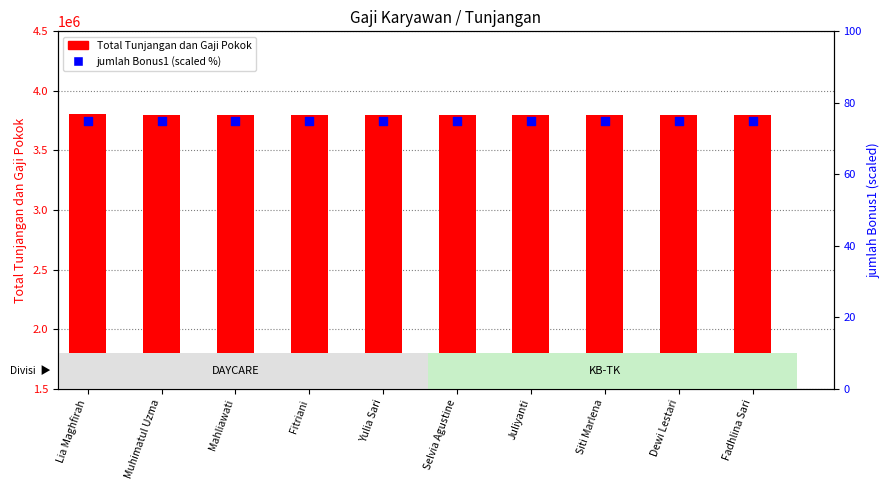

Which series has the largest total across all categories?

Total Tunjangan dan Gaji Pokok